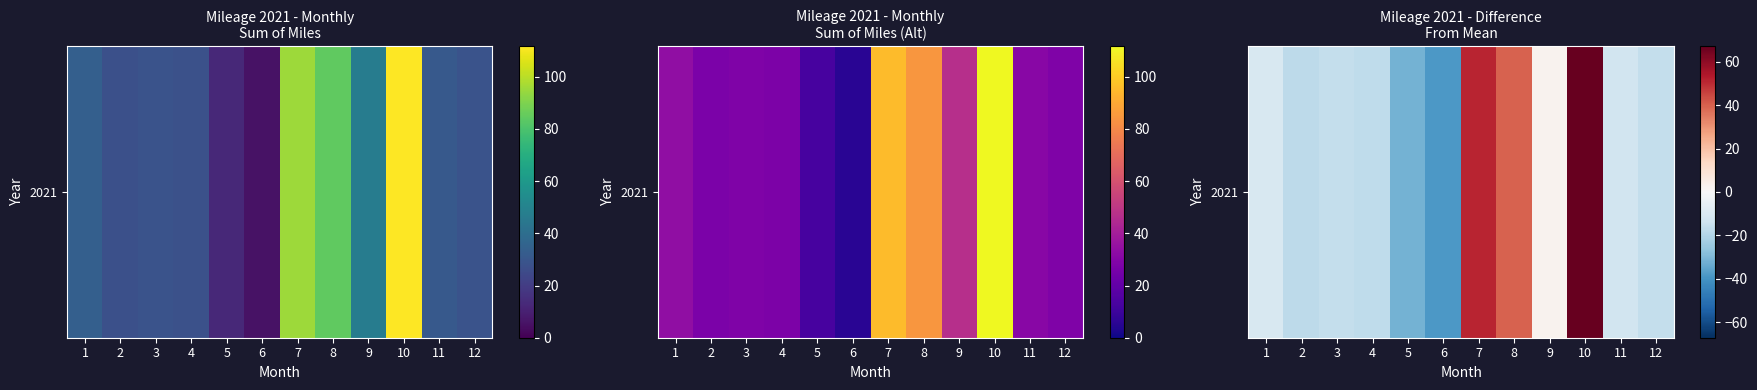

Count the number of data series in this chart.

1